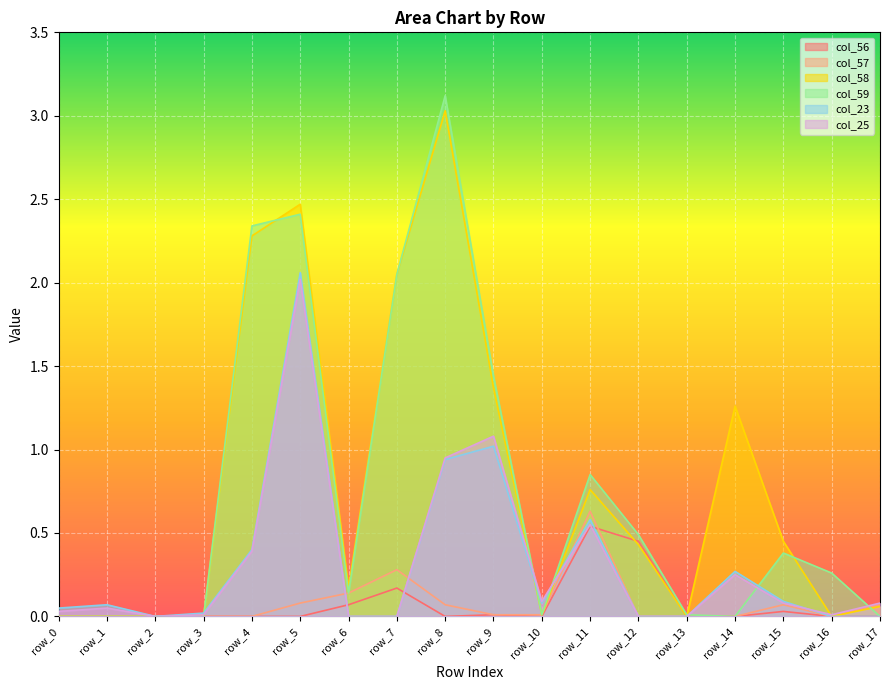

At which category is the sum across all series the highest?

row_5